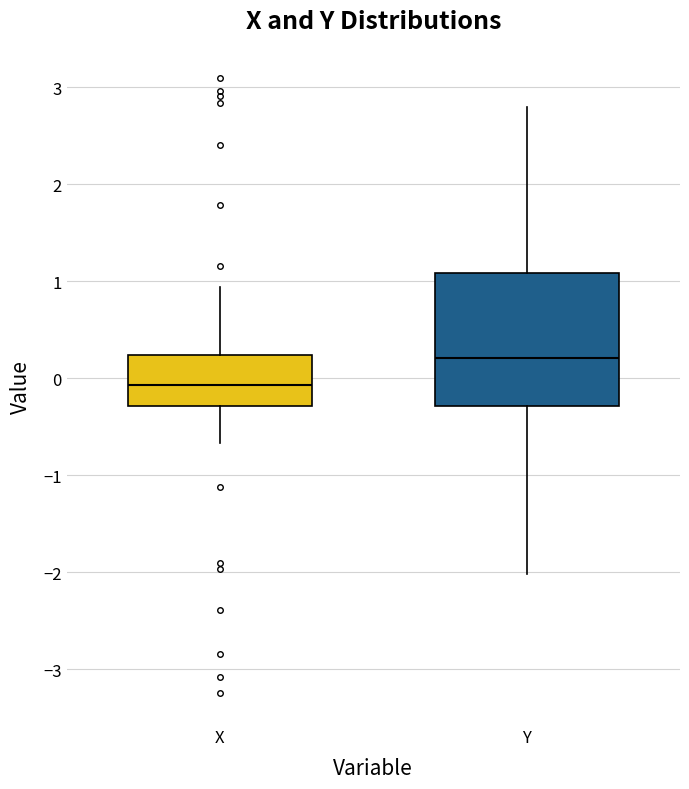

Which box's median line is the lowest?

X